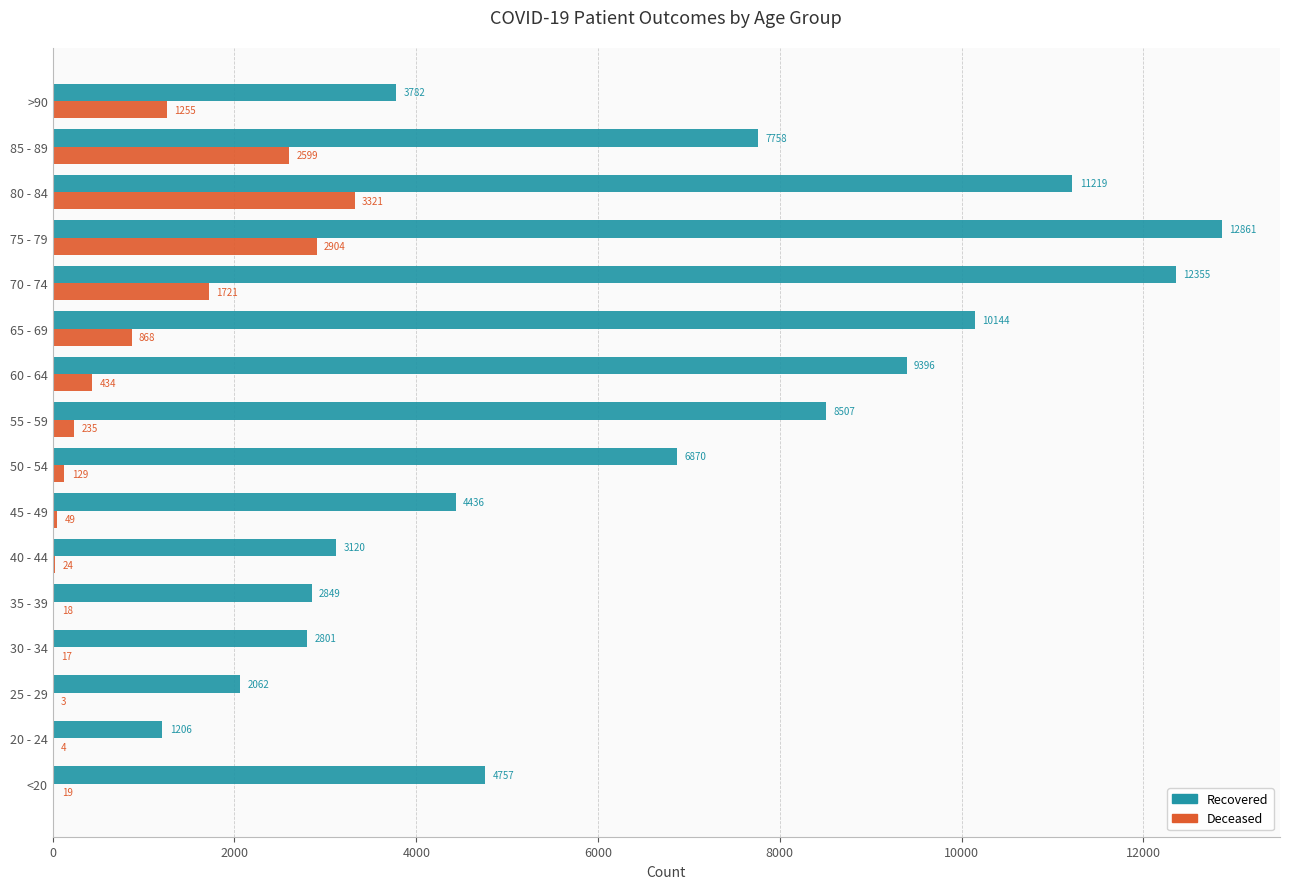

What is the total value across all series at 30 - 34?

2818